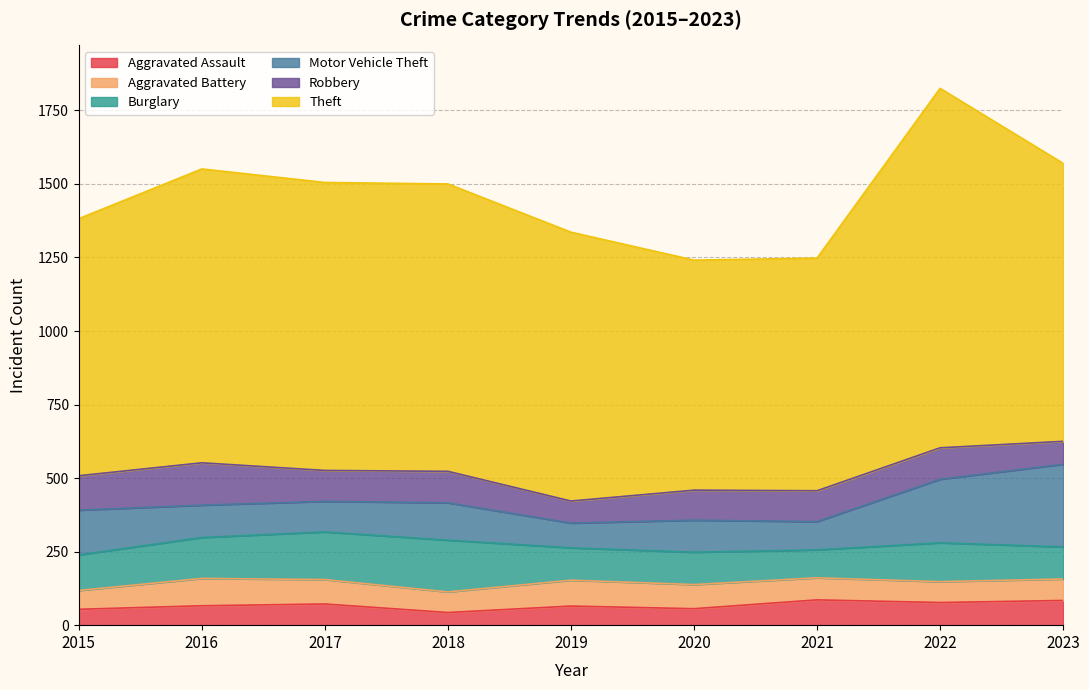

Which series changed the most between 2017 and 2018?

Aggravated Assault